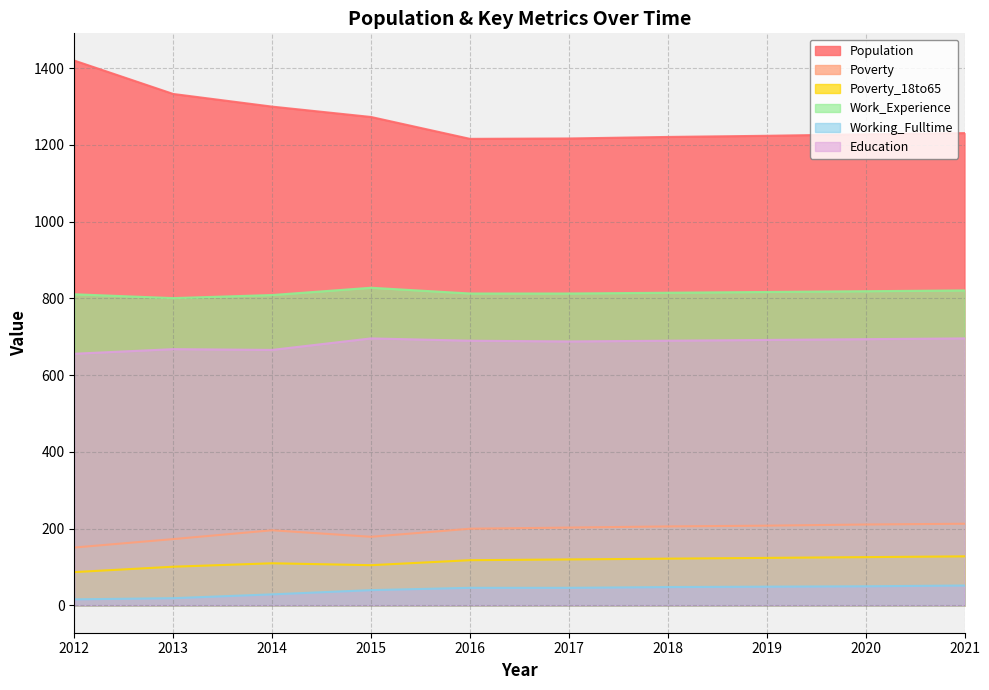

Rank the series by their maximum value, from lowest to highest.

Working_Fulltime, Poverty_18to65, Poverty, Education, Work_Experience, Population